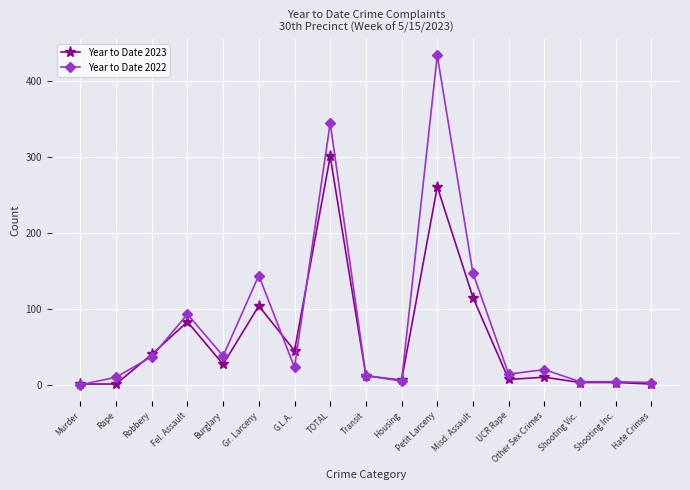

What is the total value across all series at Petit Larceny?

695